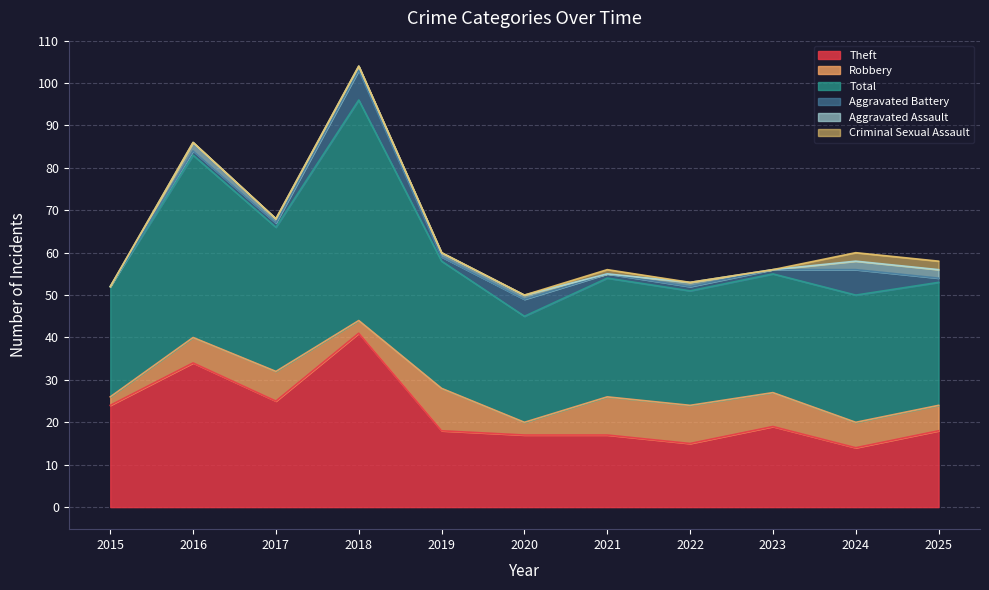

True or false: Total and Criminal Sexual Assault intersect in this chart.

False